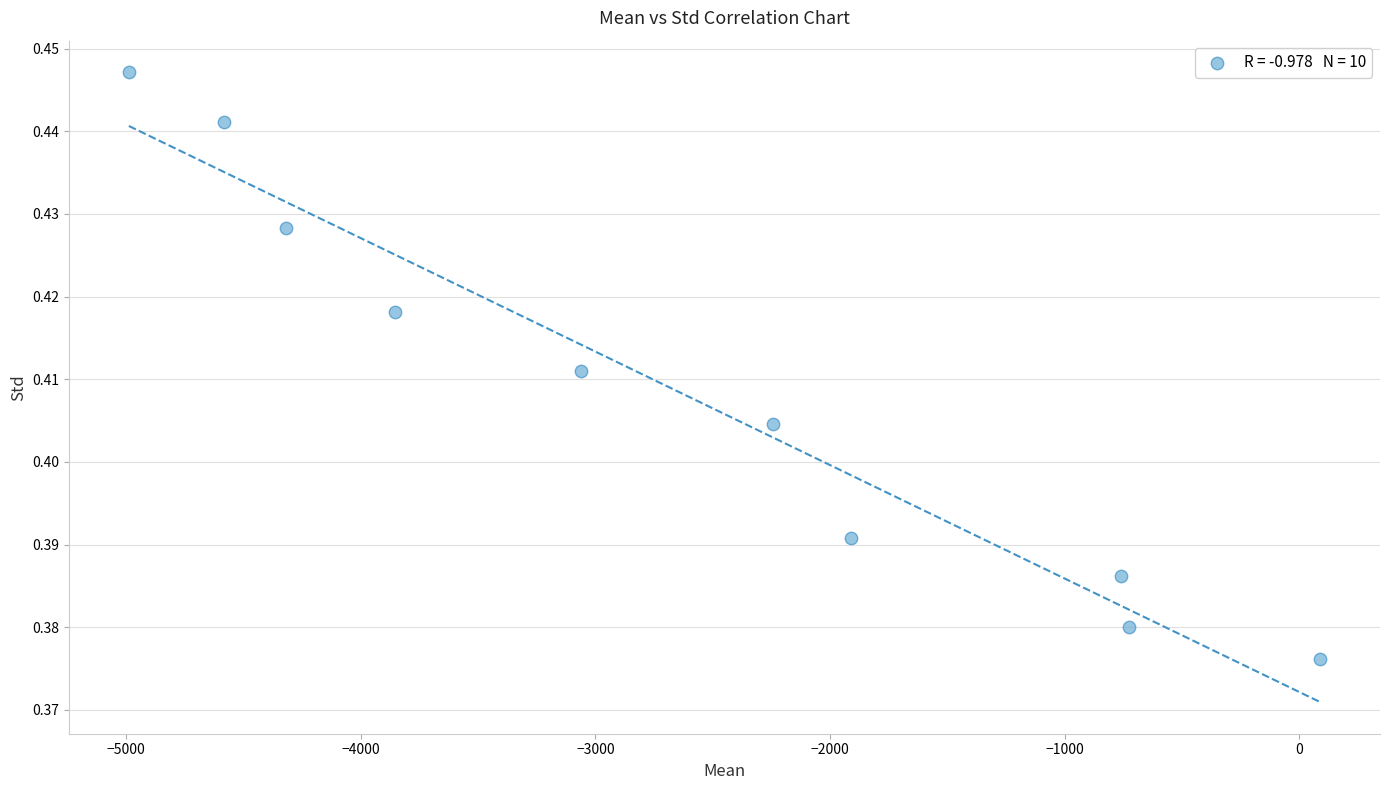

What is the range of X values (max minus min)?

5079.2